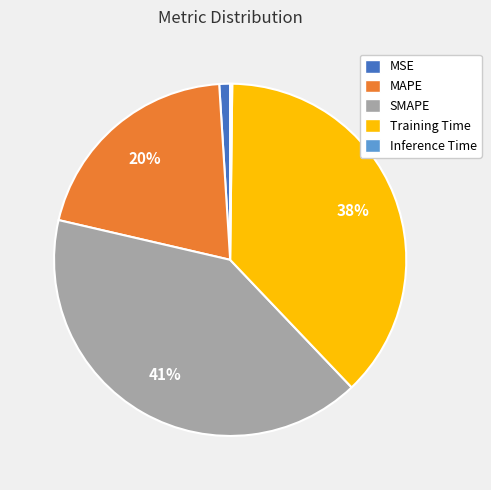

Between SMAPE and MAPE, which is larger?

SMAPE